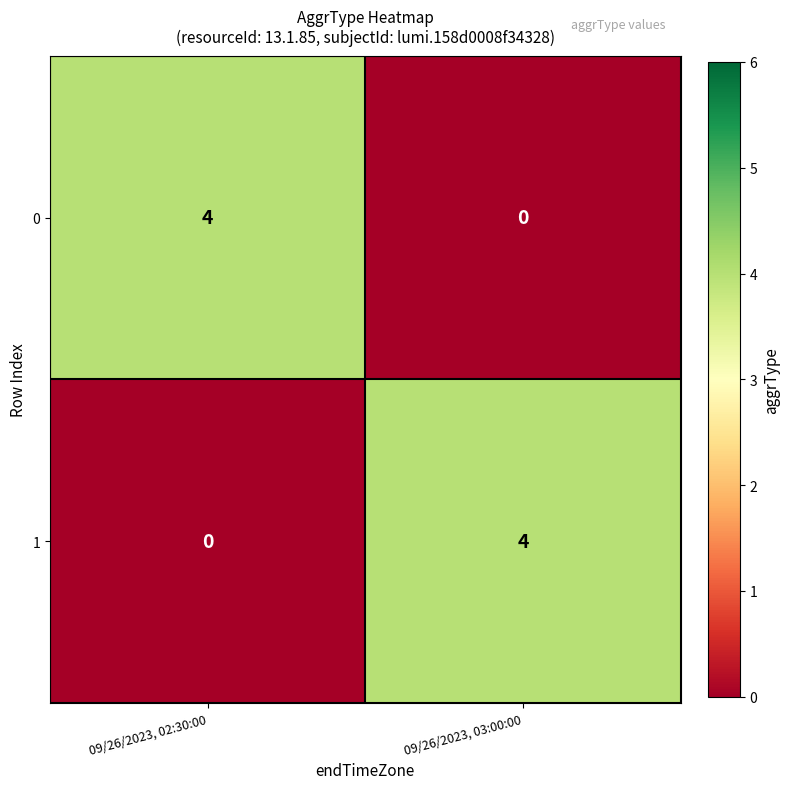

Reading left to right, list all the values displayed in this chart.

0: 09/26/2023, 02:30:00=4	09/26/2023, 03:00:00=0
1: 09/26/2023, 02:30:00=0	09/26/2023, 03:00:00=4